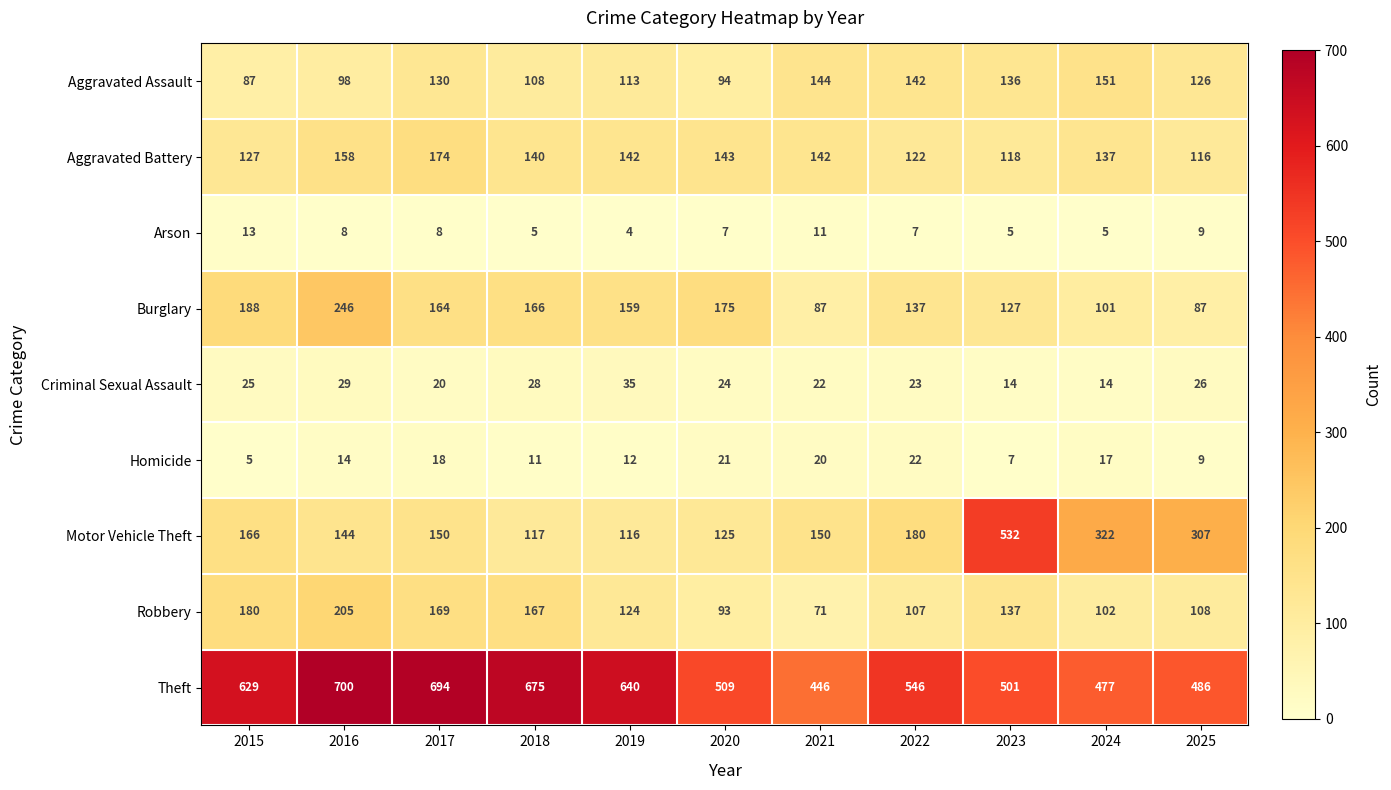

Which series has the largest total across all categories?

Theft